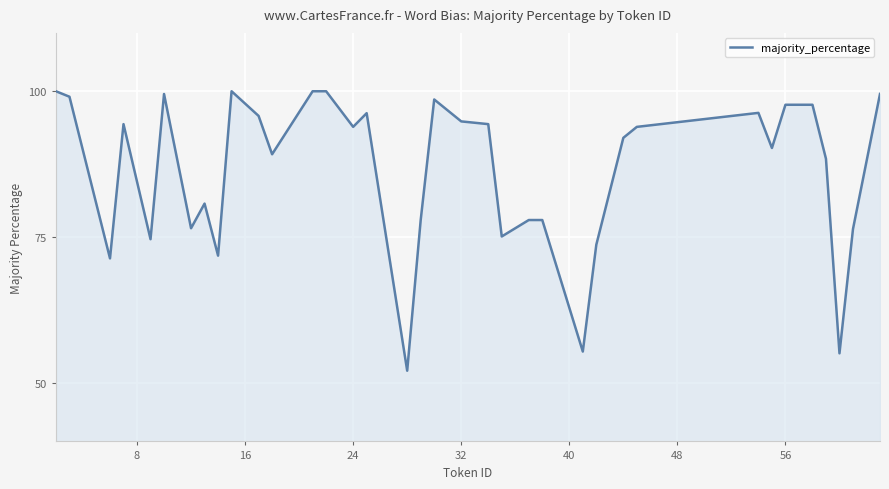

What is the smallest value displayed?

52.1